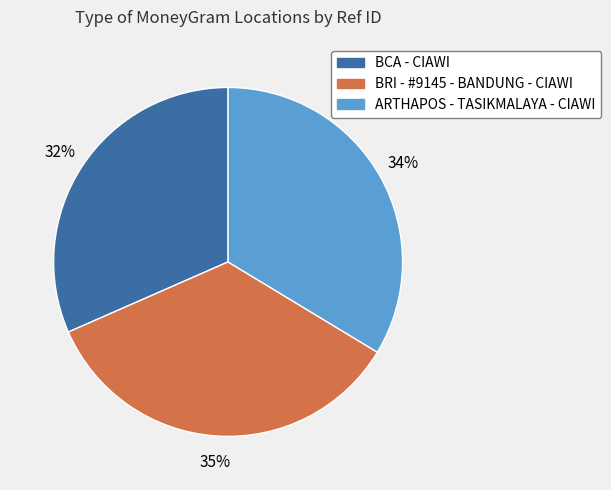

Does BCA - CIAWI account for over 50% of the chart?

No